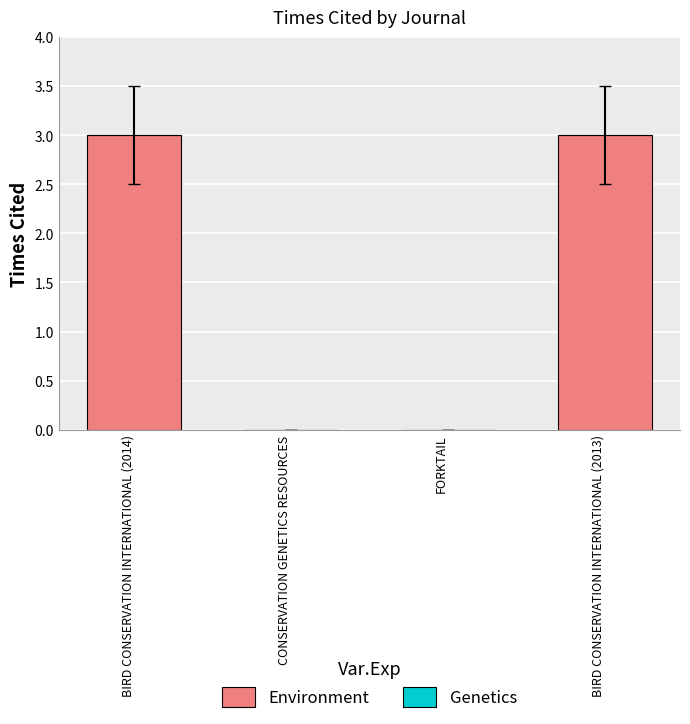

How many series are shown in this chart?

1